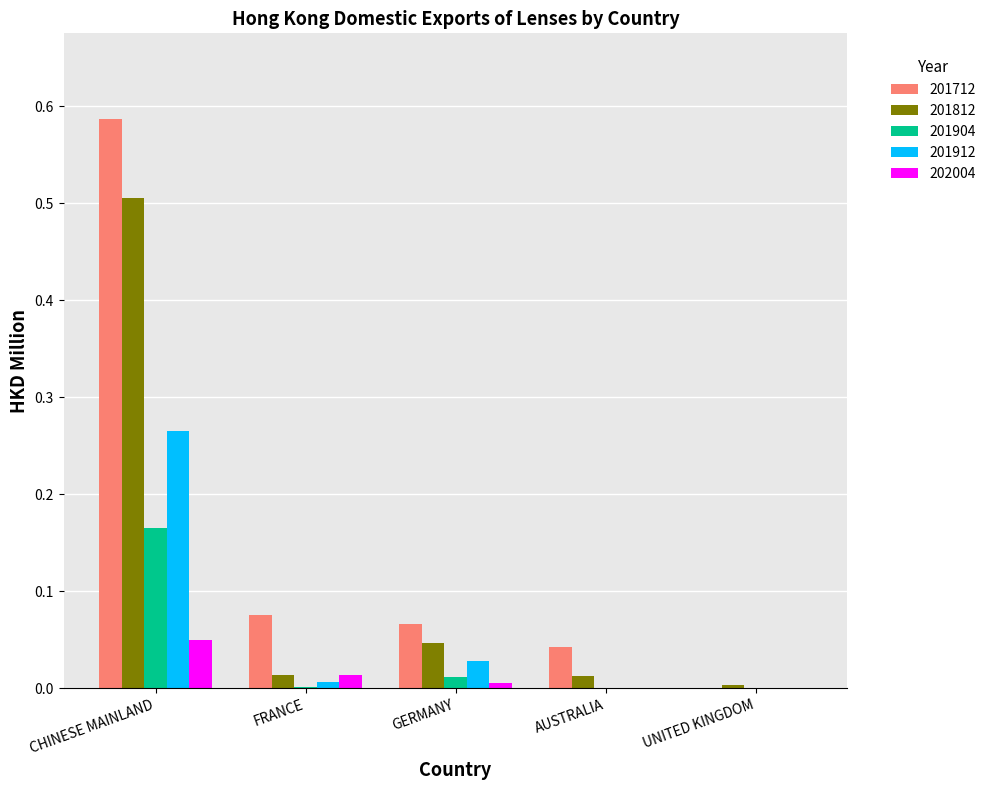

The value of 201812 at CHINESE MAINLAND is 0.5. True or false?

True